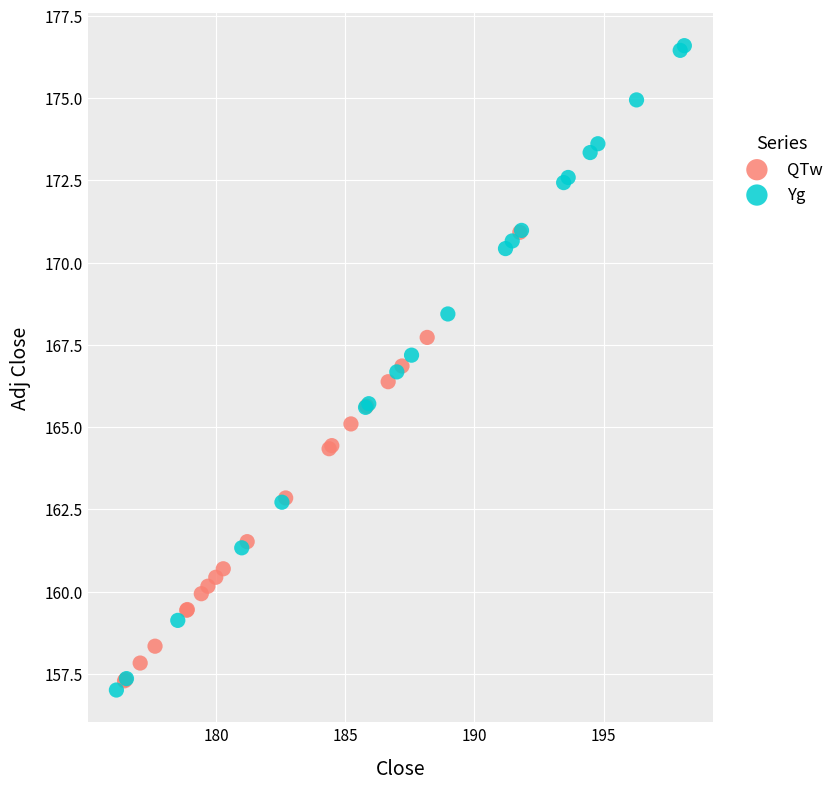

Which series has the largest Y range (max minus min)?

Yg